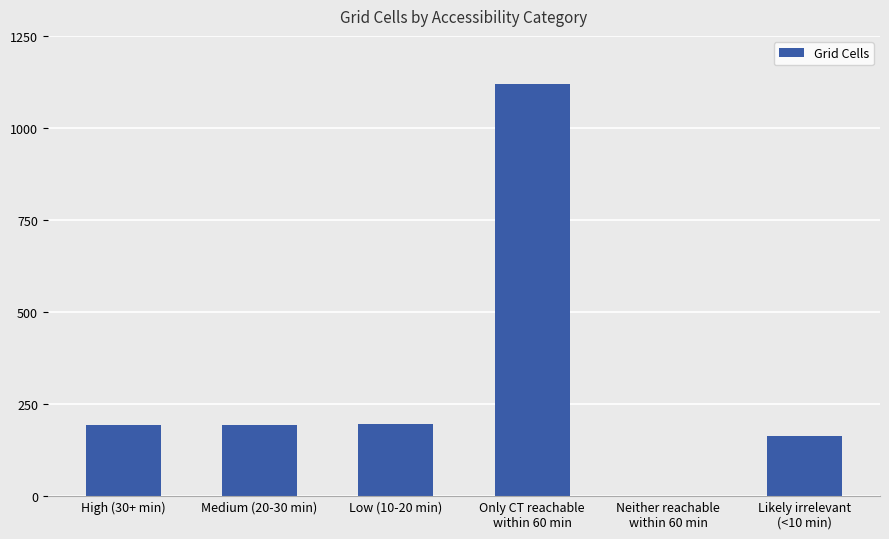

The chart shows a value of 164 at Likely irrelevant
(<10 min). True or false?

True